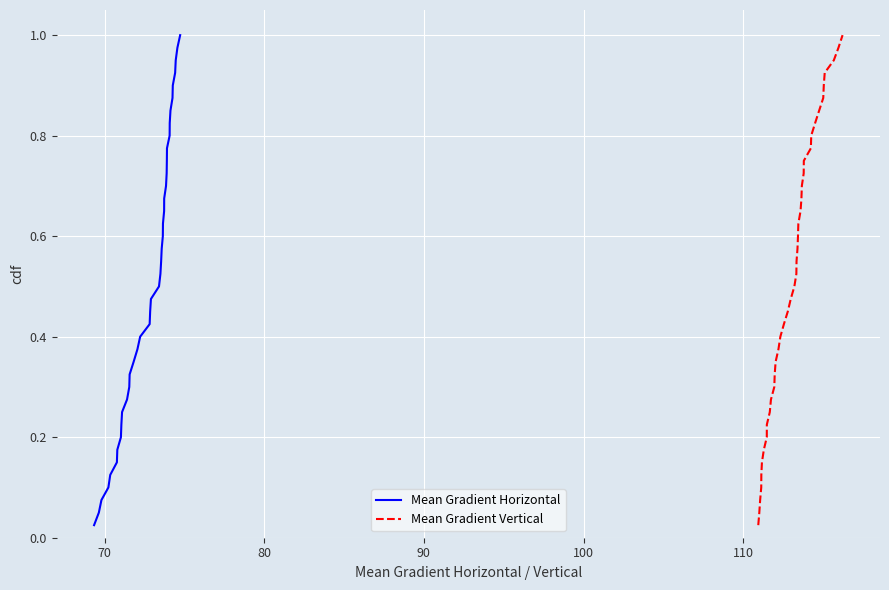

Reading right to left, what are all the values shown in this chart?

Mean Gradient Horizontal: 1.0	1.0	0.9	0.9	0.9	0.9	0.8	0.8	0.8	0.8	0.8	0.7	0.7	0.7	0.7	0.6	0.6	0.6	0.6	0.5	0.5	0.5	0.5	0.4	0.4	0.4	0.3	0.3	0.3	0.3	0.2	0.2	0.2	0.2	0.1	0.1	0.1	0.1	0.1	0.0
Mean Gradient Vertical: 1.0	1.0	0.9	0.9	0.9	0.9	0.8	0.8	0.8	0.8	0.8	0.7	0.7	0.7	0.7	0.6	0.6	0.6	0.6	0.5	0.5	0.5	0.5	0.4	0.4	0.4	0.3	0.3	0.3	0.3	0.2	0.2	0.2	0.2	0.1	0.1	0.1	0.1	0.1	0.0